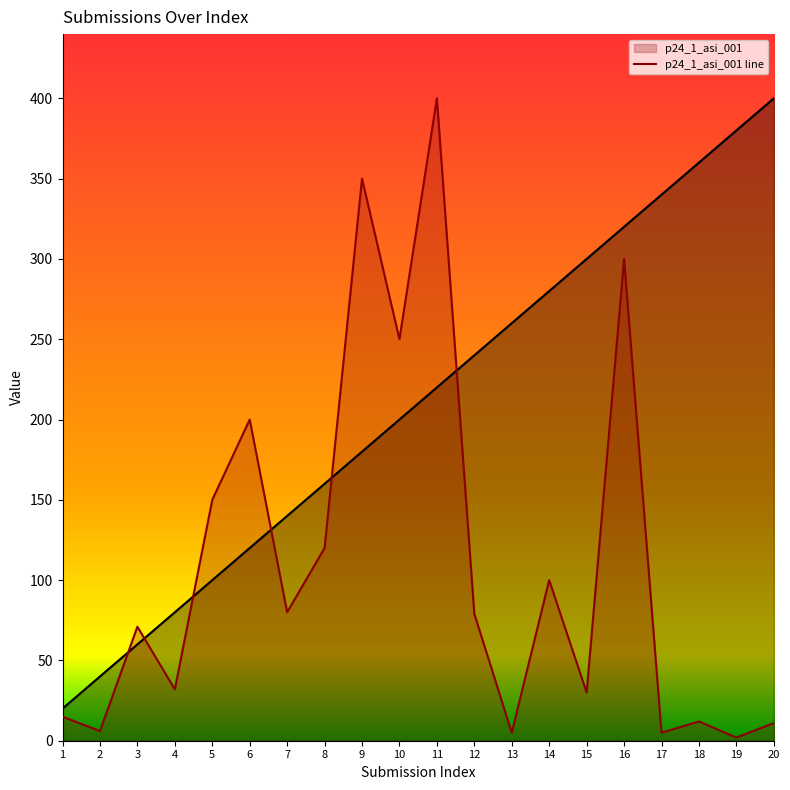

Reading left to right, transcribe all the data shown in this chart.

_index: 1=20.0	2=40.0	3=60.0	4=80.0	5=100.0	6=120.0	7=140.0	8=160.0	9=180.0	10=200.0	11=220.0	12=240.0	13=260.0	14=280.0	15=300.0	16=320.0	17=340.0	18=360.0	19=380.0	20=400.0
p24_1_asi_001: 1=15.0	2=6.0	3=71.0	4=32.0	5=150.0	6=200.0	7=80.0	8=120.0	9=350.0	10=250.0	11=400.0	12=79.0	13=5.0	14=100.0	15=30.0	16=300.0	17=5.0	18=12.0	19=2.0	20=11.0